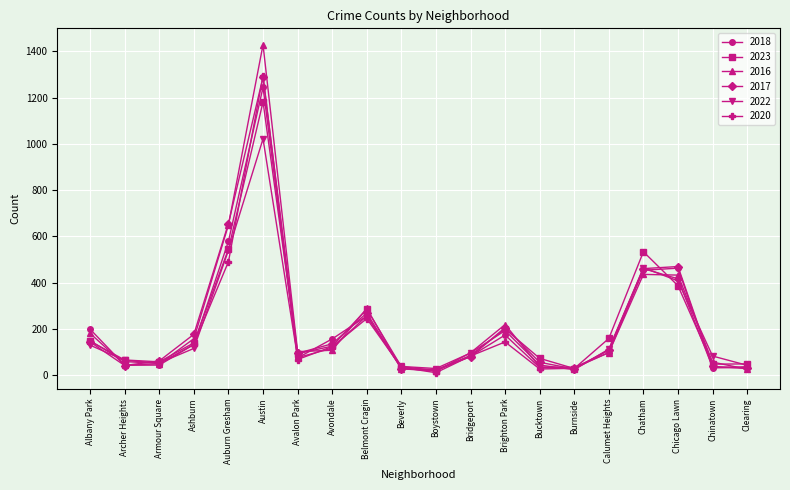

At which category is the sum across all series the highest?

Austin